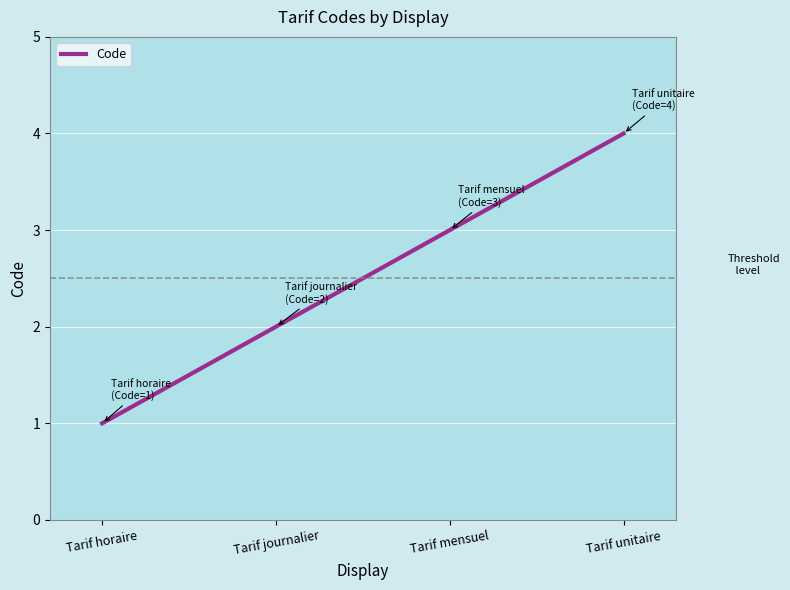

What is the smallest value displayed?

1.0